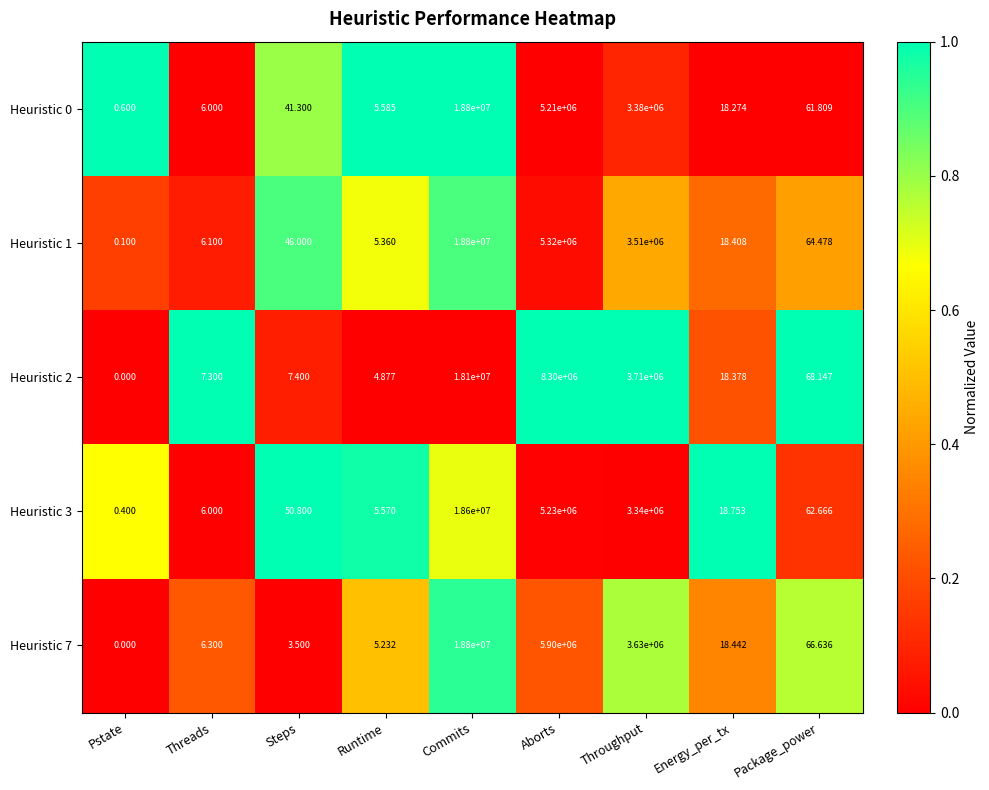

At which category does the chart reach its peak across all series?

Commits